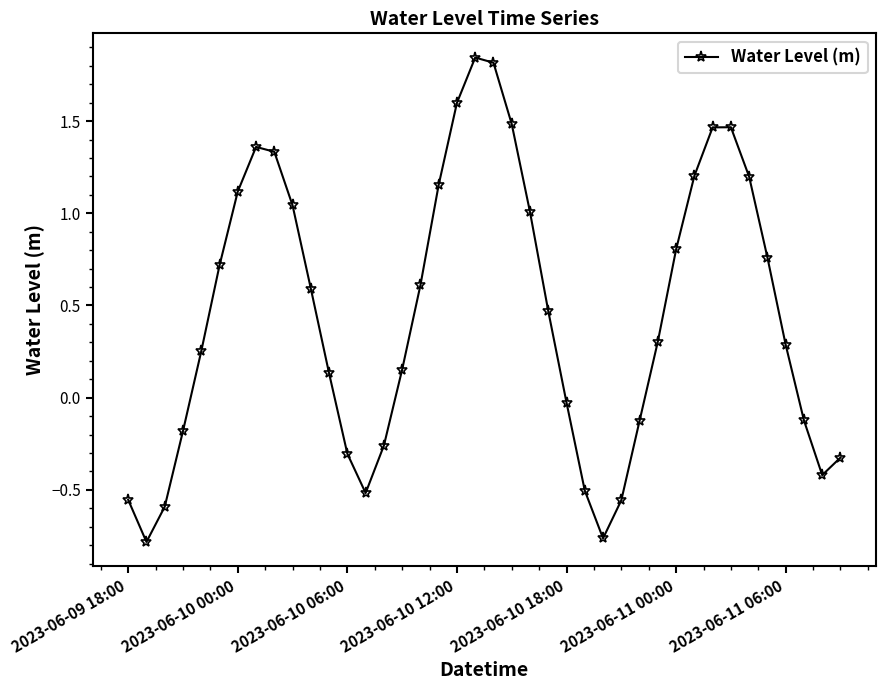

What is the difference between the maximum and minimum values?

2.6